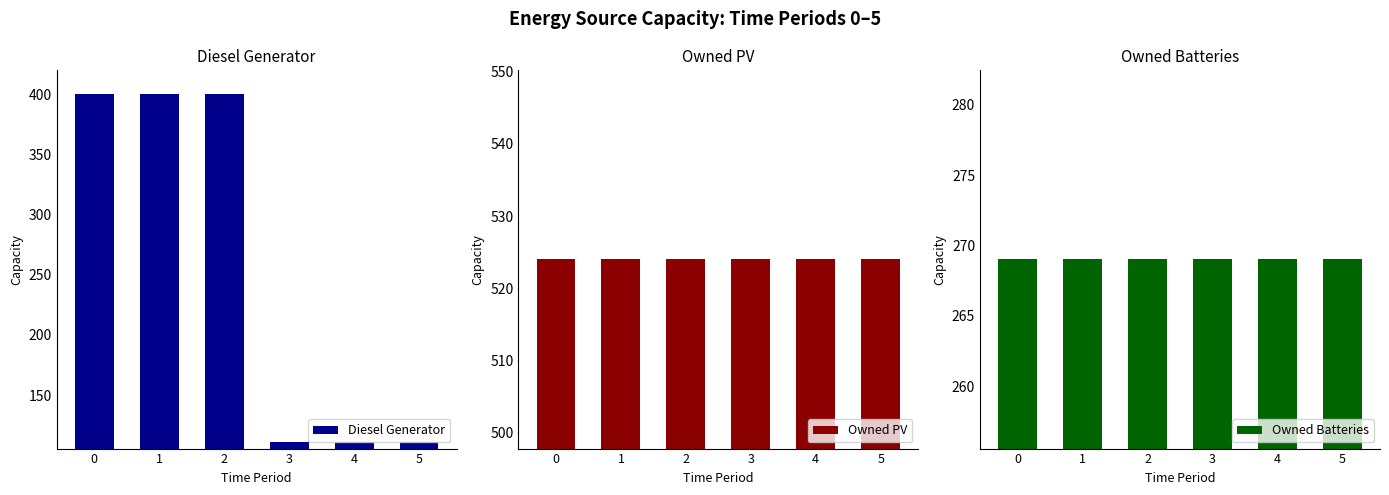

Which series has the largest range (max minus min)?

Diesel Generator